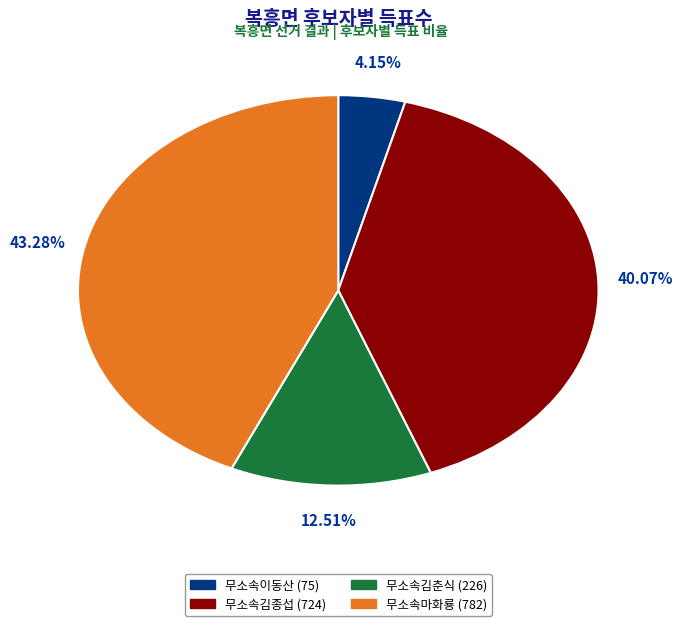

To the nearest percent, what portion does 무소속김춘식 represent?

13%